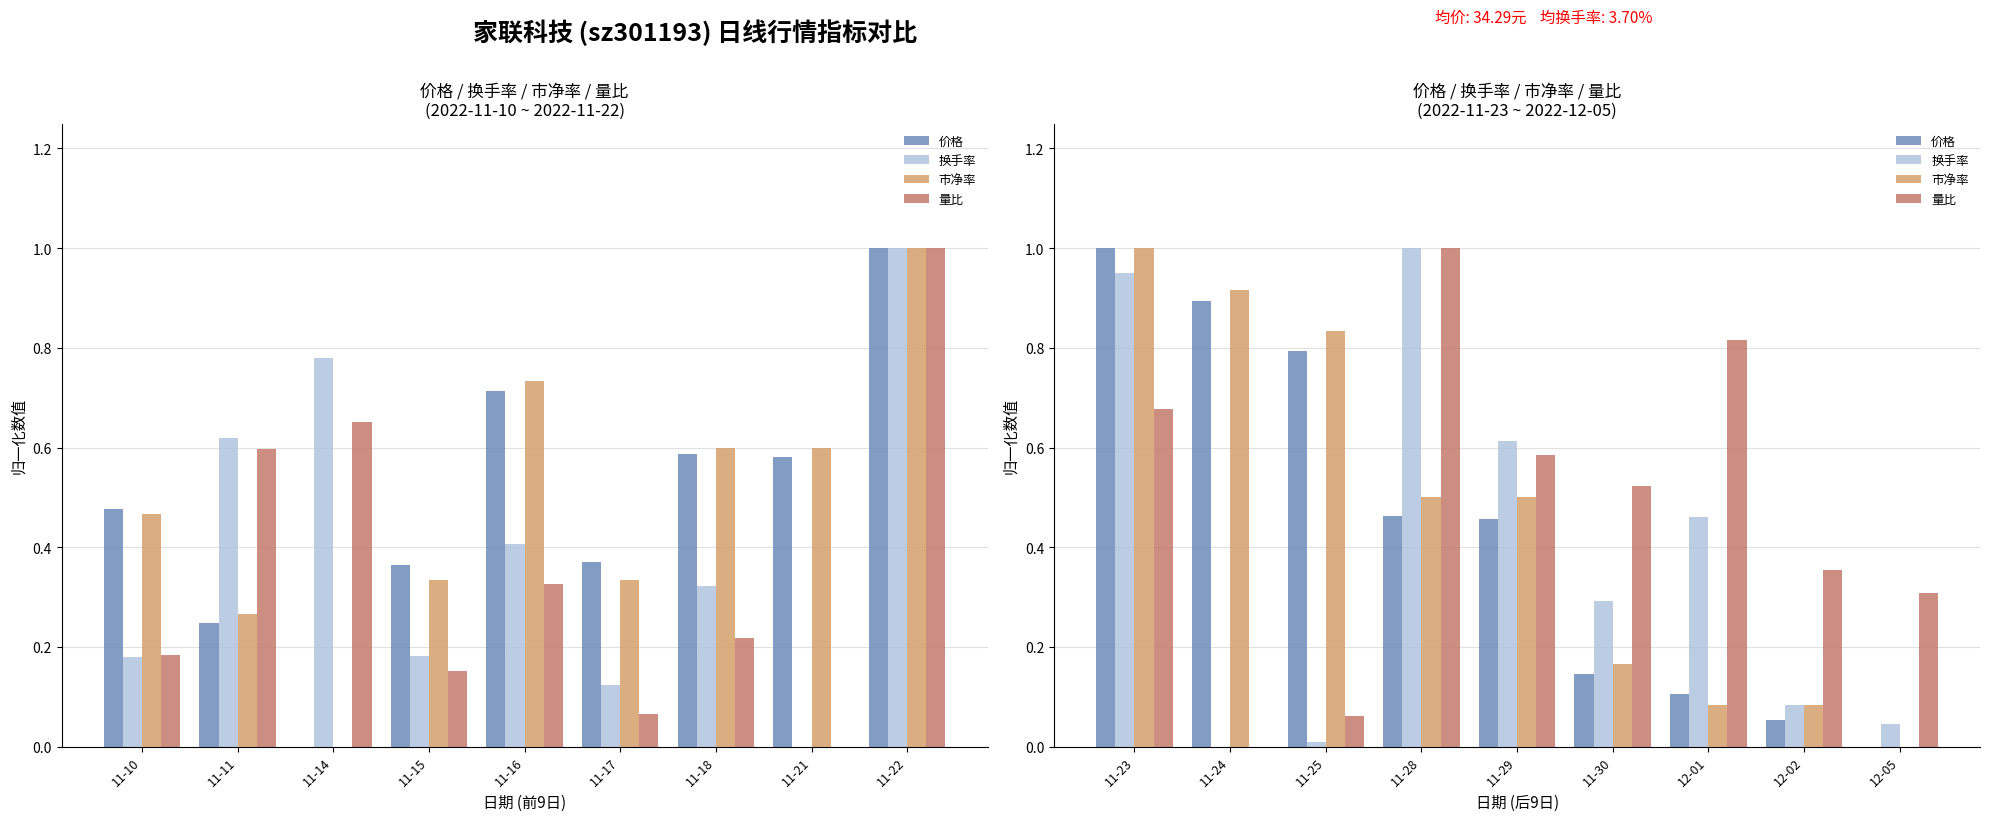

What is the total value across all series at 11-24?

1.8